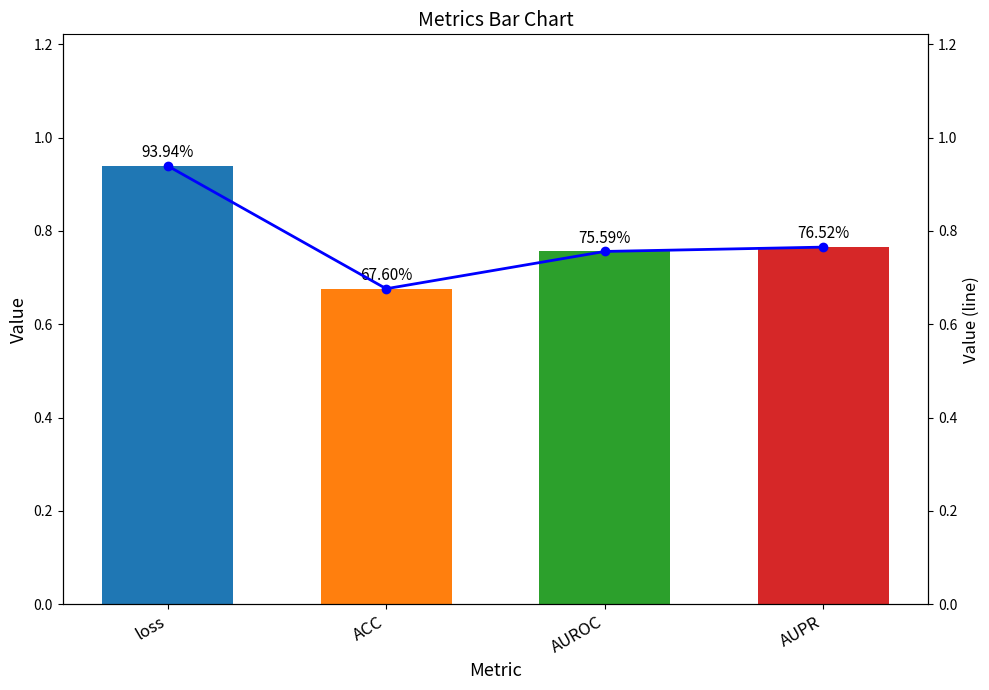

Rank the series at AUPR from lowest to highest value.

Value, Value (line)